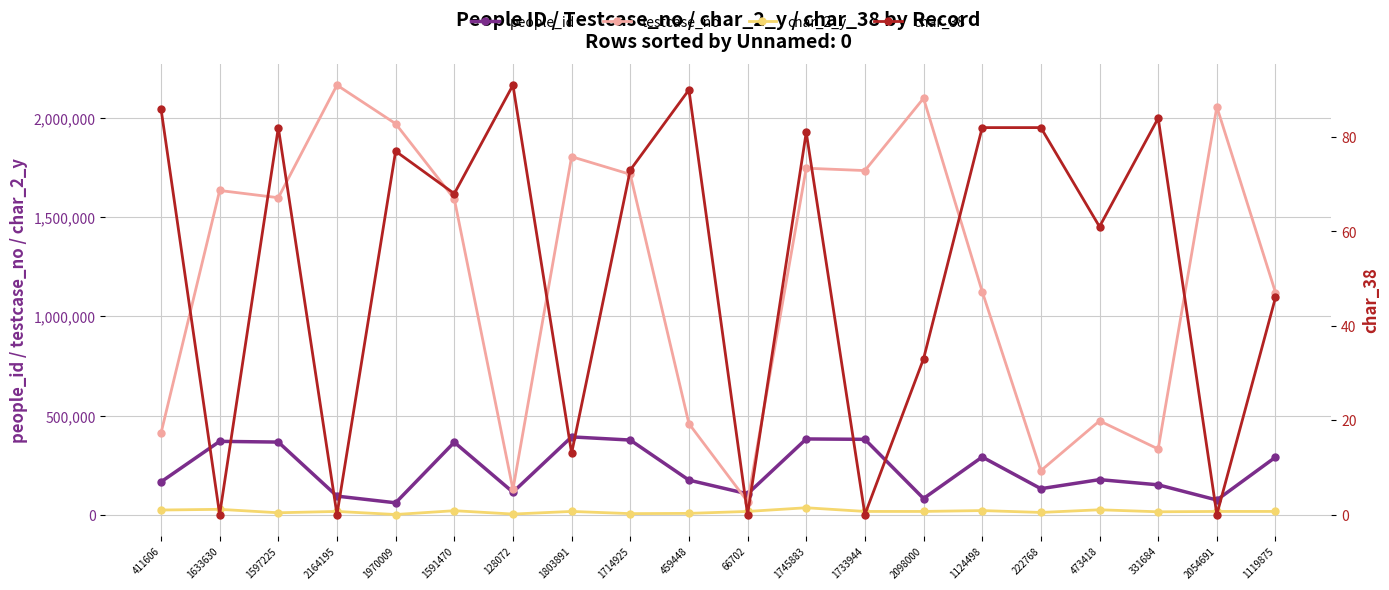

What is the minimum value for people_id?

60740